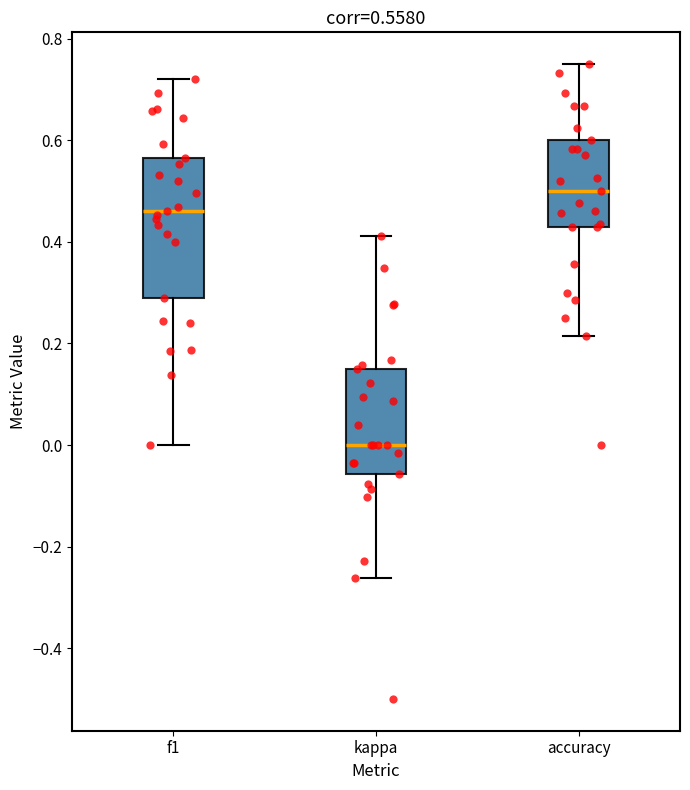

Comparing the boxes themselves (not the whiskers), which one is the tallest?

f1